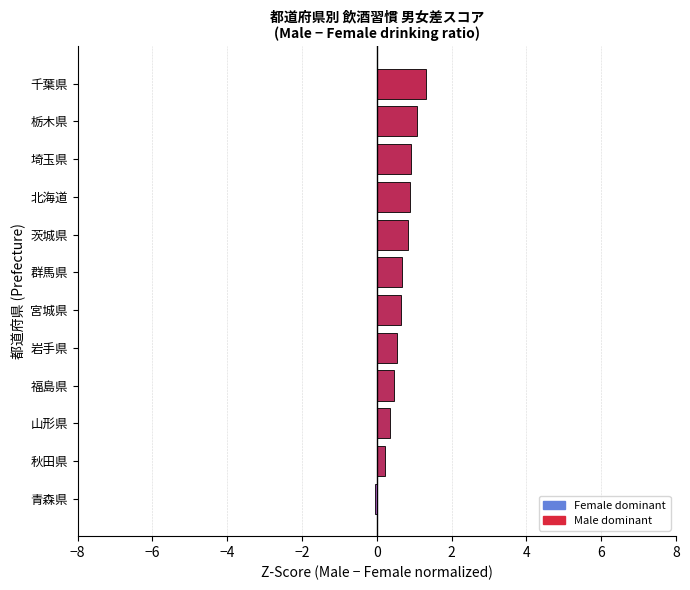

What is the greatest value displayed?

1.3